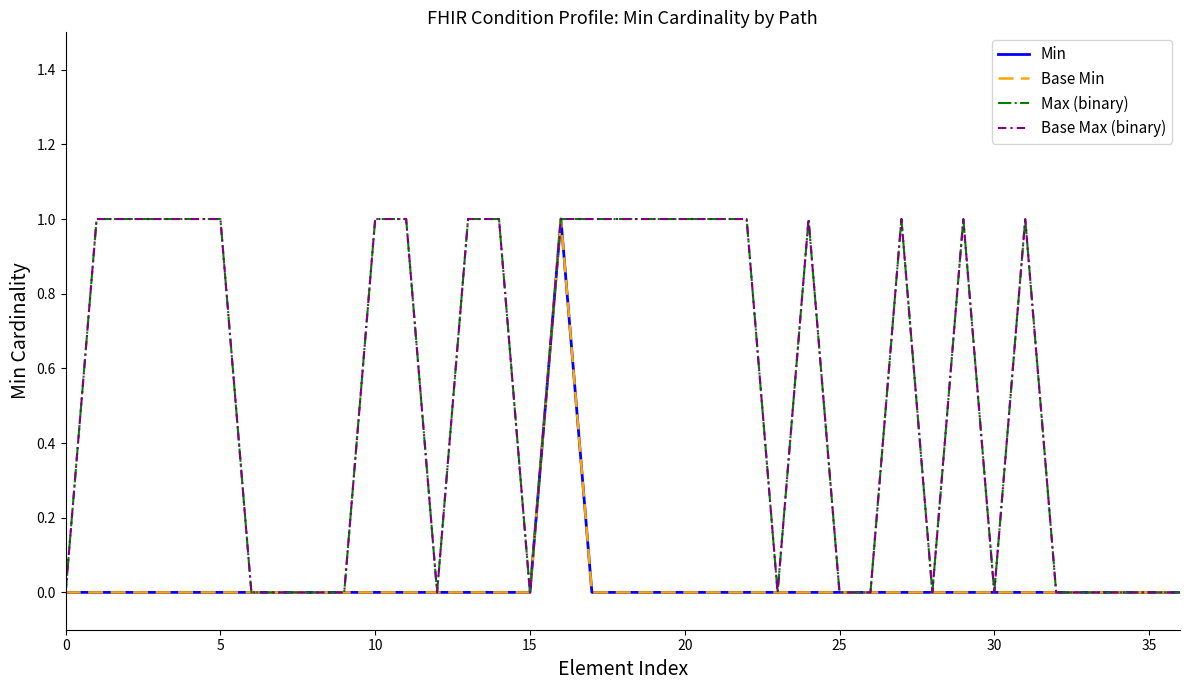

Is this an area chart (filled region under the line)?

No